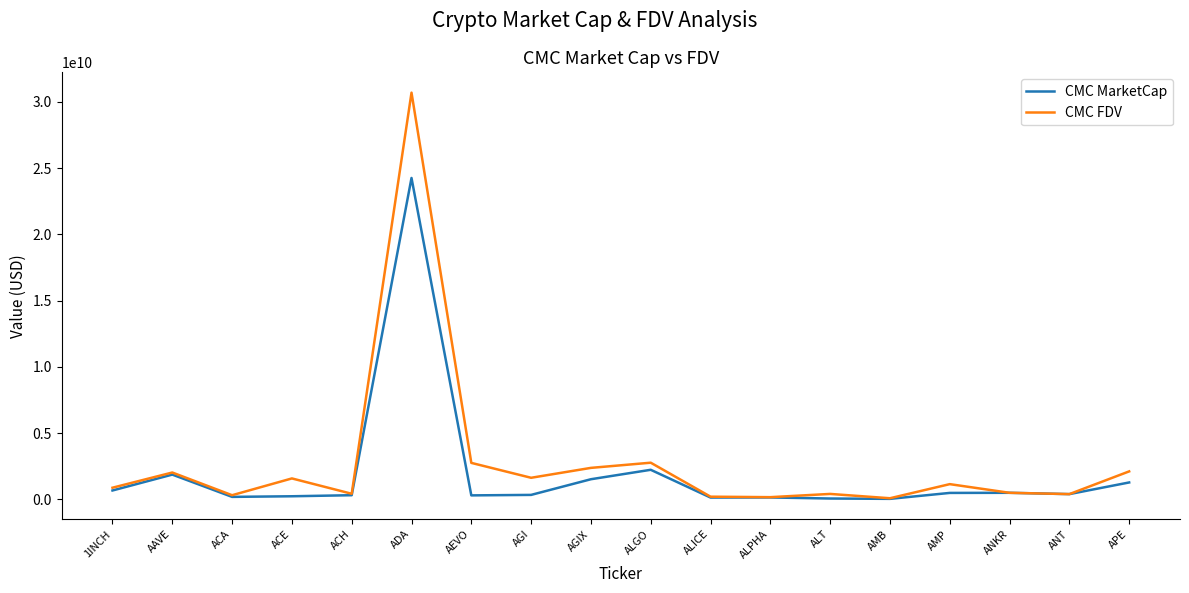

Is the value of CMC FDV at 1INCH greater than the value of CMC MarketCap at ALGO?

No